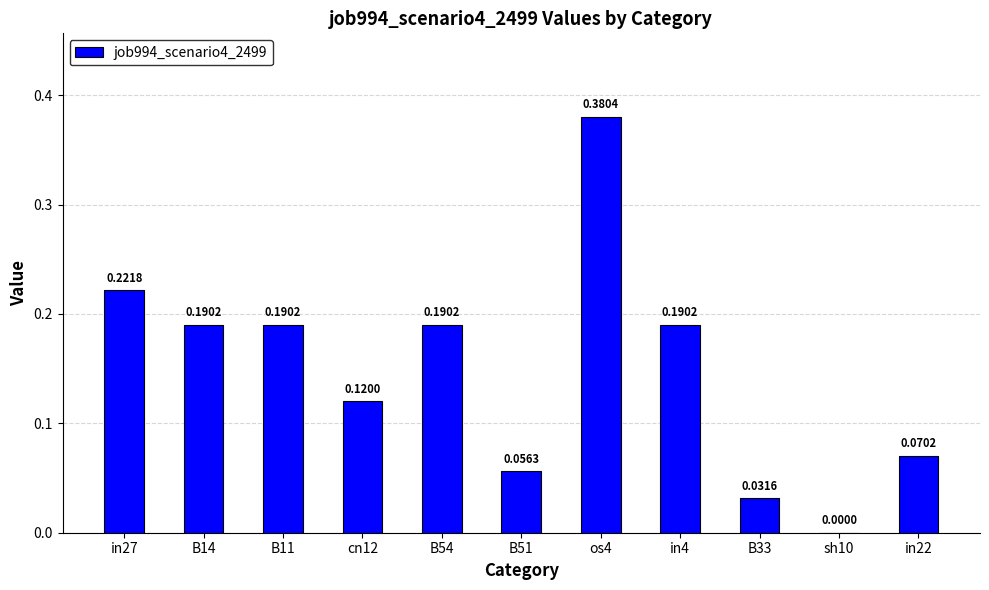

Between B54 and cn12, which is larger?

B54